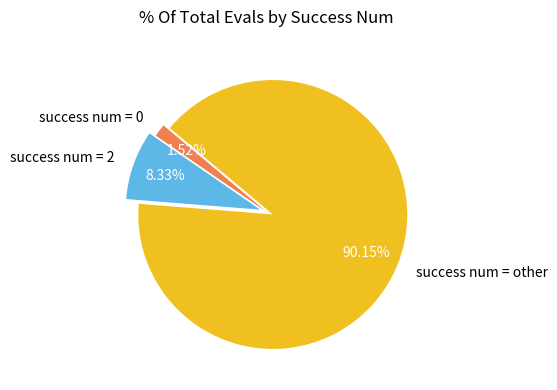

Combined, do success num = 0 and success num = 2 account for over 50%?

No